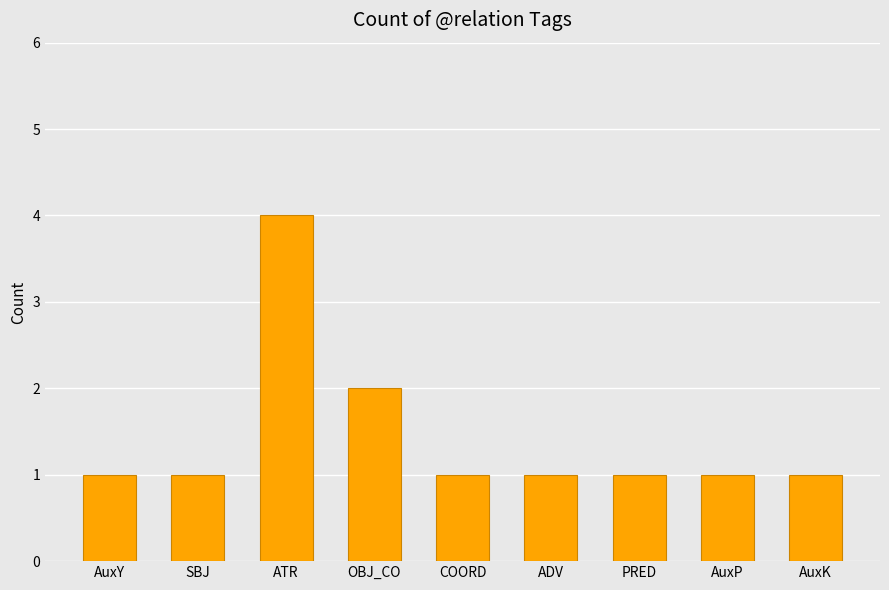

Reading left to right, transcribe all the data shown in this chart.

1	1	4	2	1	1	1	1	1